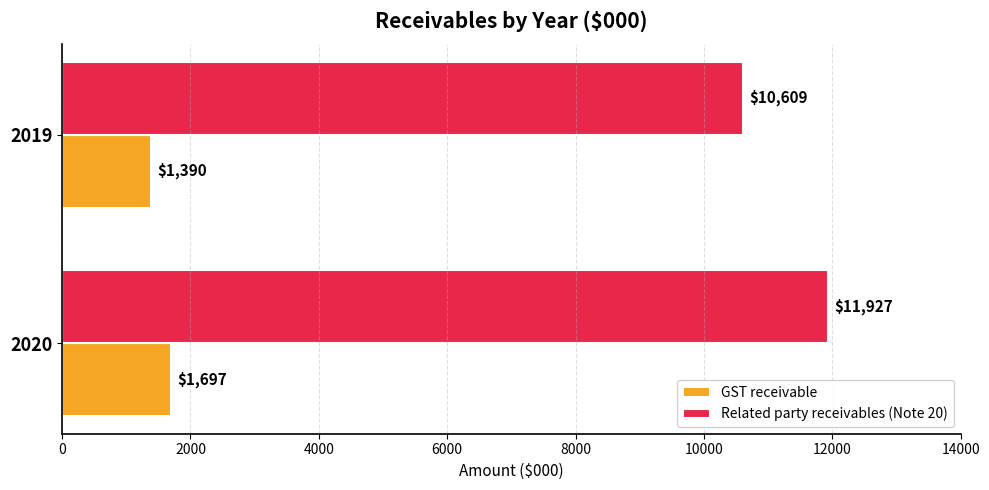

Which series has the largest range (max minus min)?

Related party receivables (Note 20)